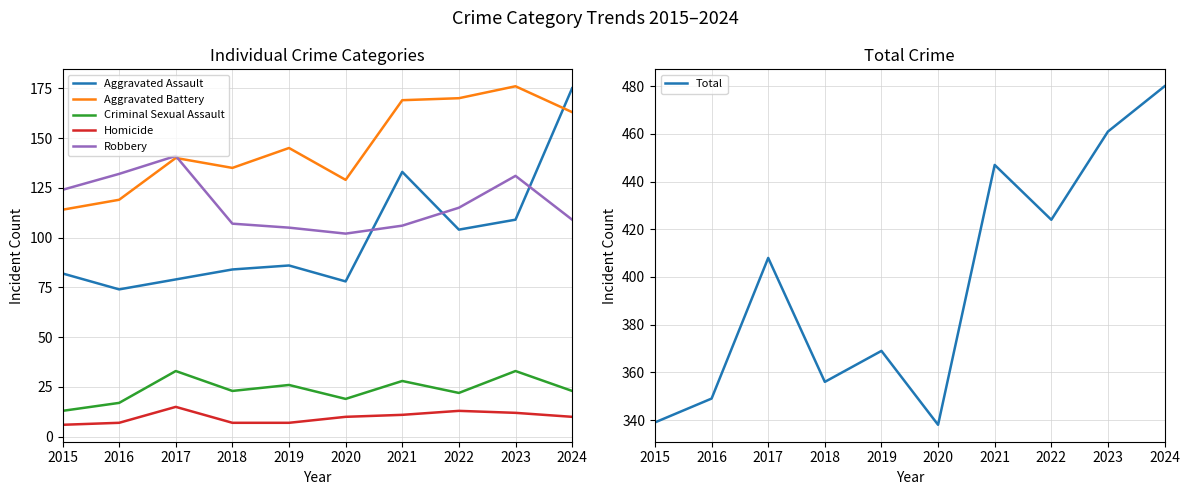

Which series has the widest spread of values?

Total